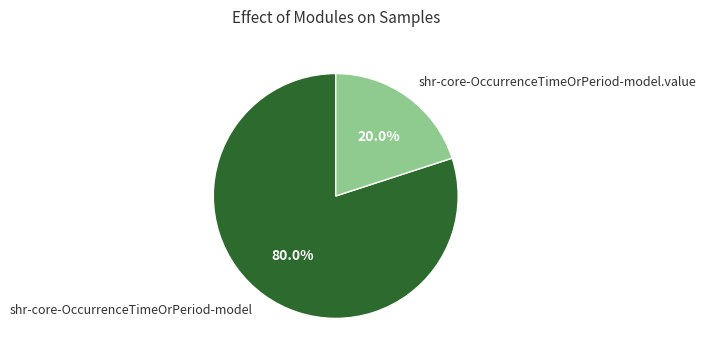

To the nearest percent, what is the difference between the shr-core-OccurrenceTimeOrPeriod-model.value and shr-core-OccurrenceTimeOrPeriod-model slice percentages?

60%